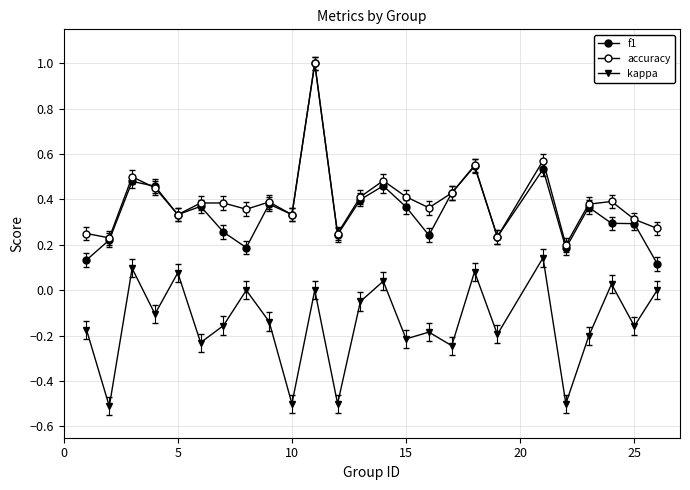

What is the minimum value shown in the chart?

-0.5